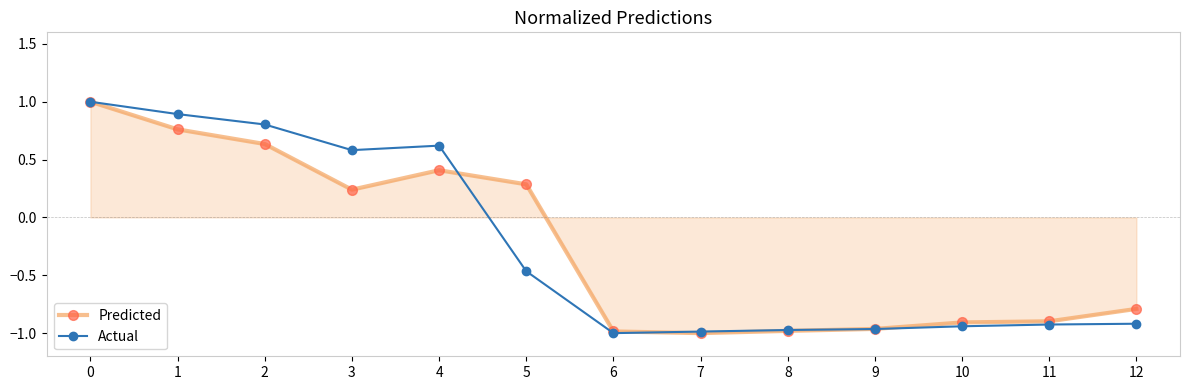

What is the total value across all series at 0?

2.0